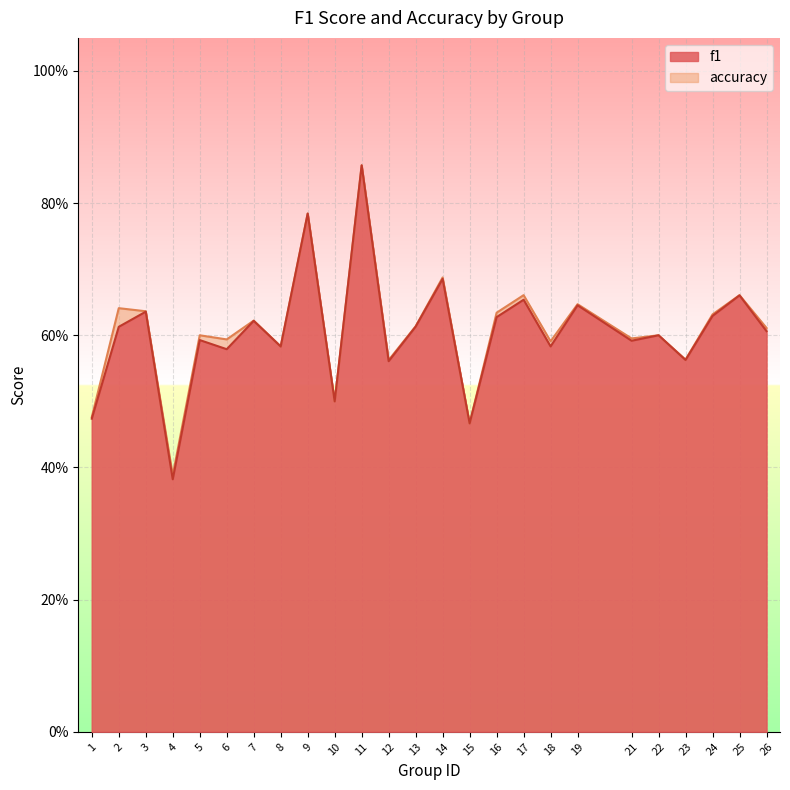

Reading left to right, transcribe all the data shown in this chart.

f1: 1=0.5	2=0.6	3=0.6	4=0.4	5=0.6	6=0.6	7=0.6	8=0.6	9=0.8	10=0.5	11=0.9	12=0.6	13=0.6	14=0.7	15=0.5	16=0.6	17=0.7	18=0.6	19=0.6	21=0.6	22=0.6	23=0.6	24=0.6	25=0.7	26=0.6
accuracy: 1=0.5	2=0.6	3=0.6	4=0.4	5=0.6	6=0.6	7=0.6	8=0.6	9=0.8	10=0.5	11=0.9	12=0.6	13=0.6	14=0.7	15=0.5	16=0.6	17=0.7	18=0.6	19=0.6	21=0.6	22=0.6	23=0.6	24=0.6	25=0.7	26=0.6